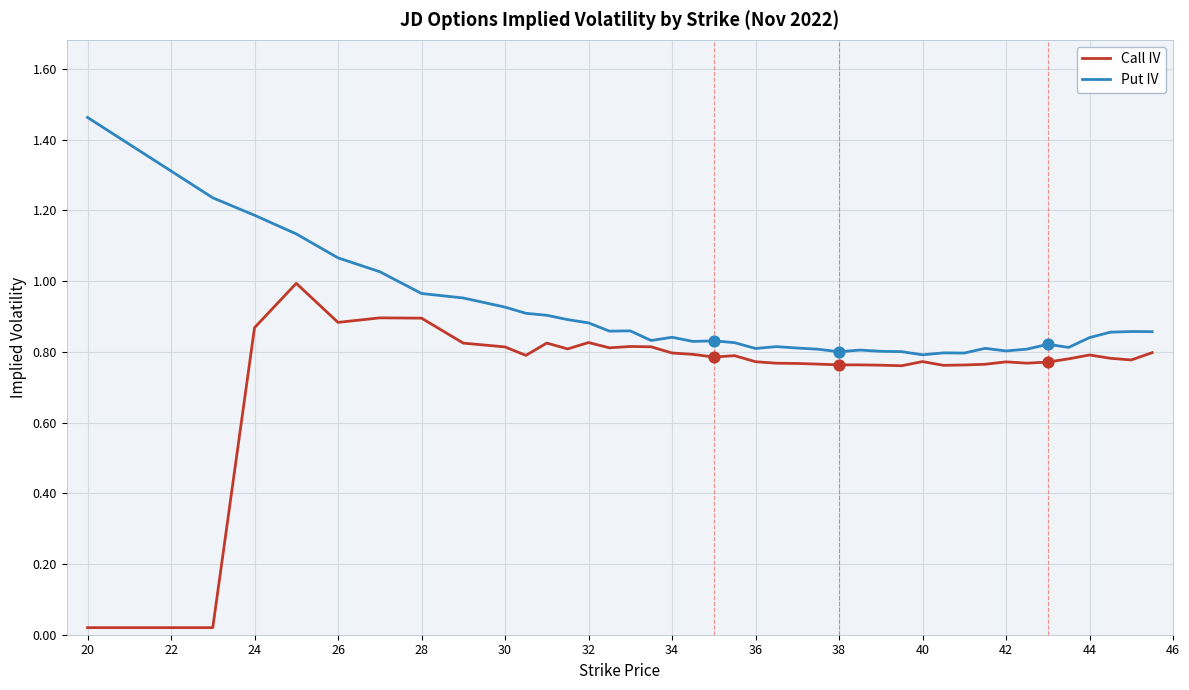

Which series has the largest total across all categories?

Put IV